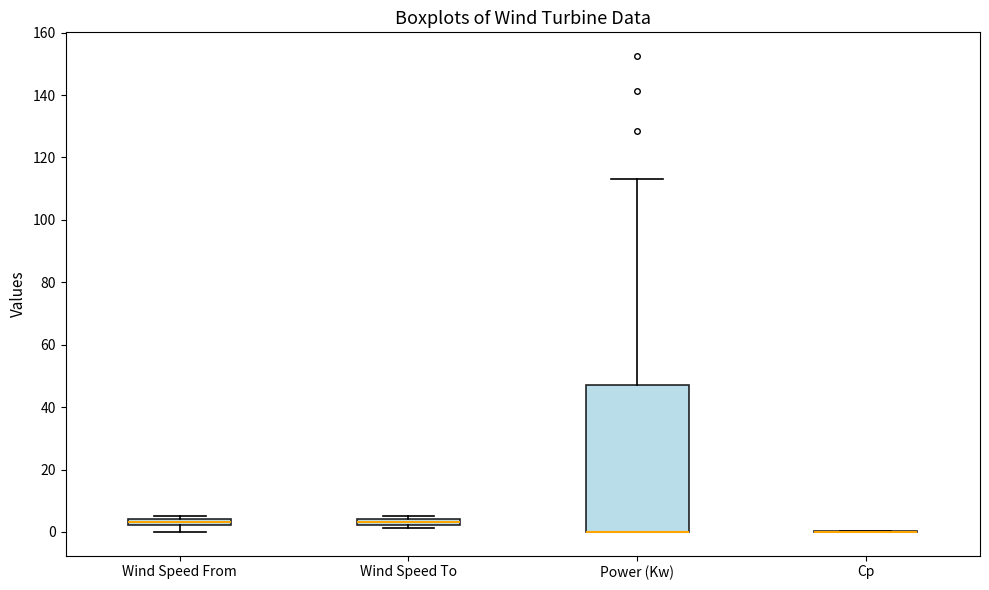

Where is the upper edge of the box for Wind Speed From on the y-axis? The values are not printed on the chart, so give them approximately, as read against the axis.

4